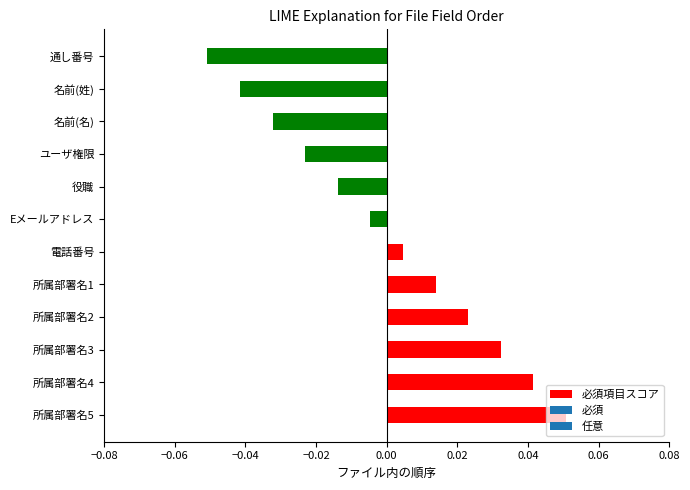

Which category has the lowest value across all series?

通し番号